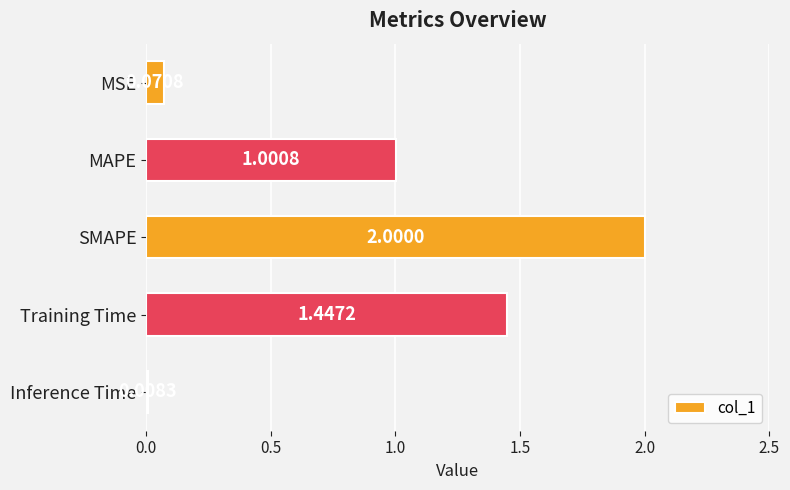

Rank the categories by value from highest to lowest.

SMAPE, Training Time, MAPE, MSE, Inference Time